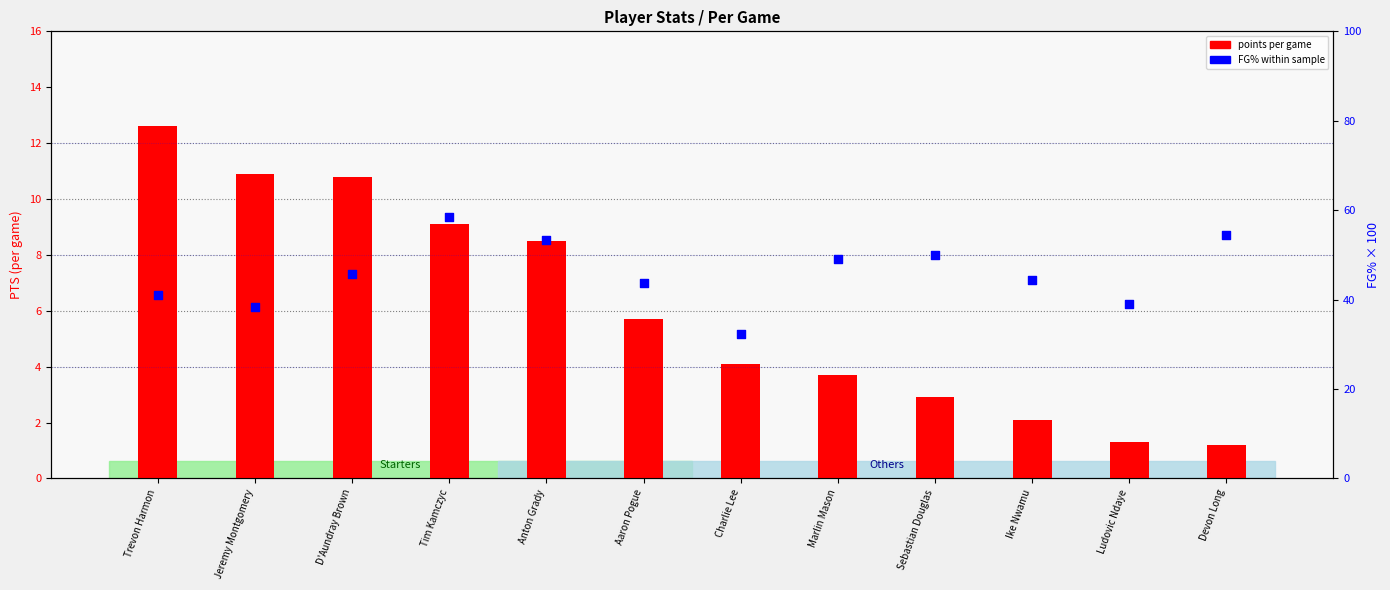

Which series has the largest total across all categories?

FG% (scaled 0-100)